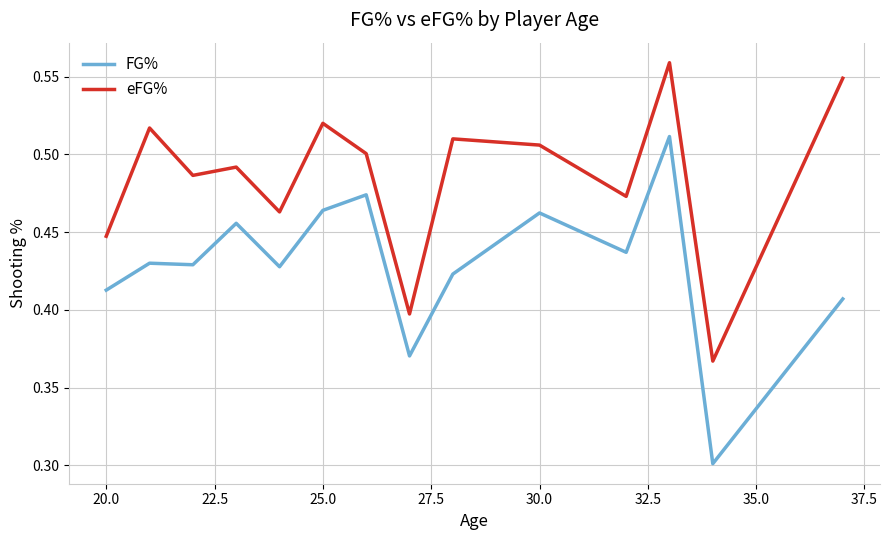

What is the difference between the maximum and minimum values in the FG% series?

0.2